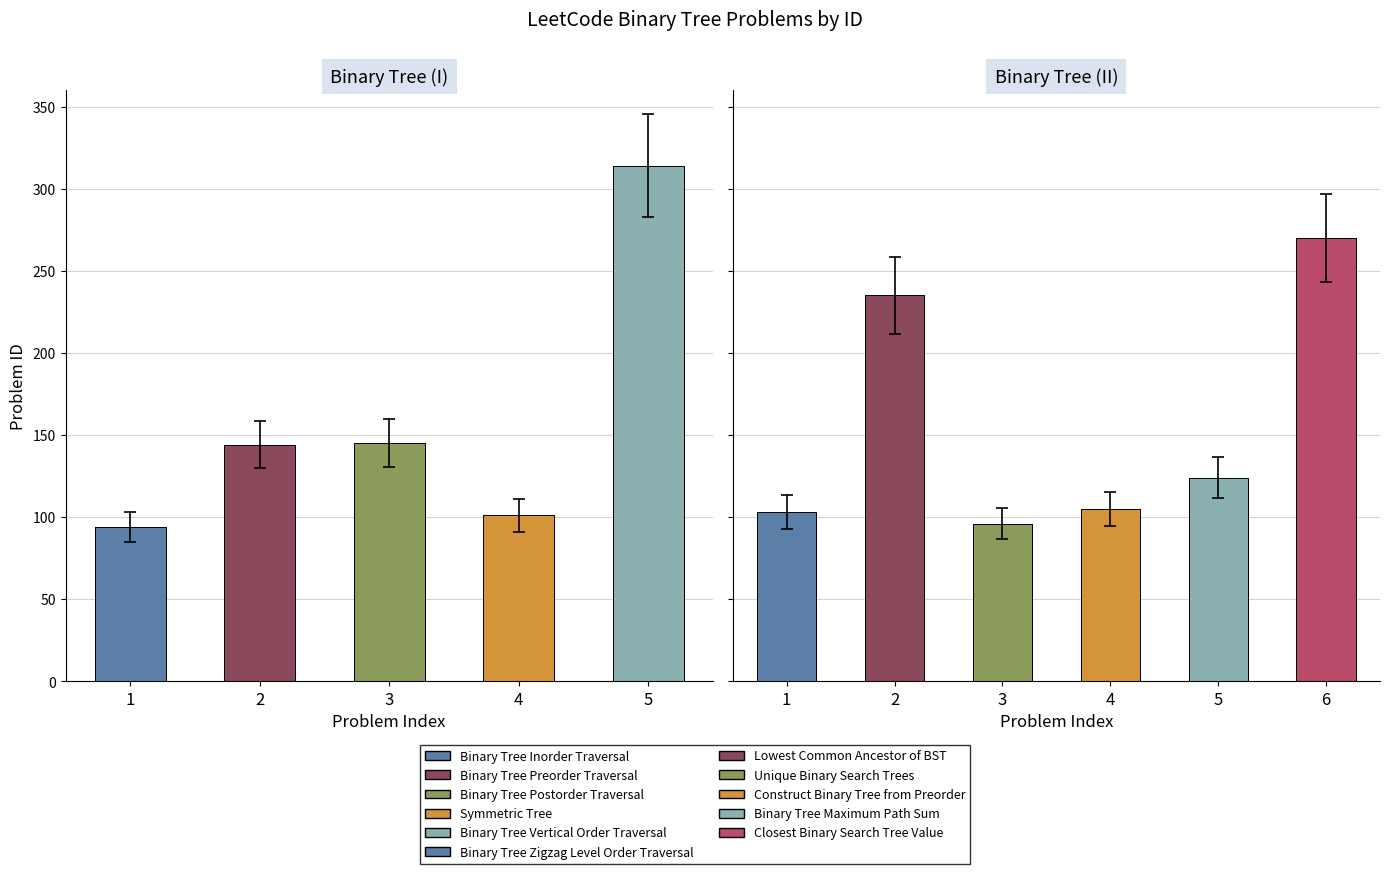

Which label corresponds to the largest value in the chart?

Binary Tree Vertical Order Traversal